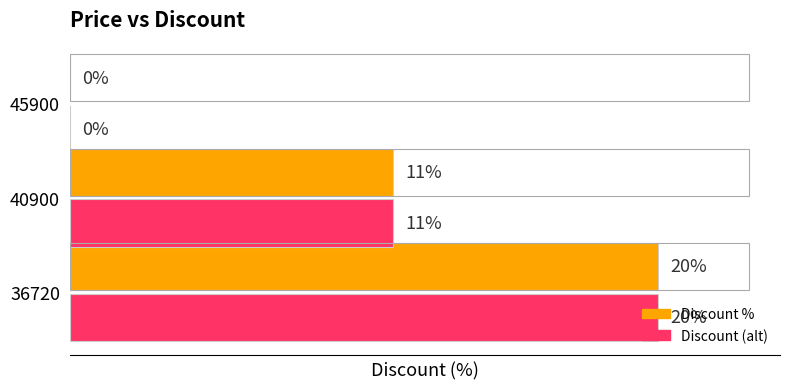

What are all the series names shown in the legend?

Discount %, Discount (alt)